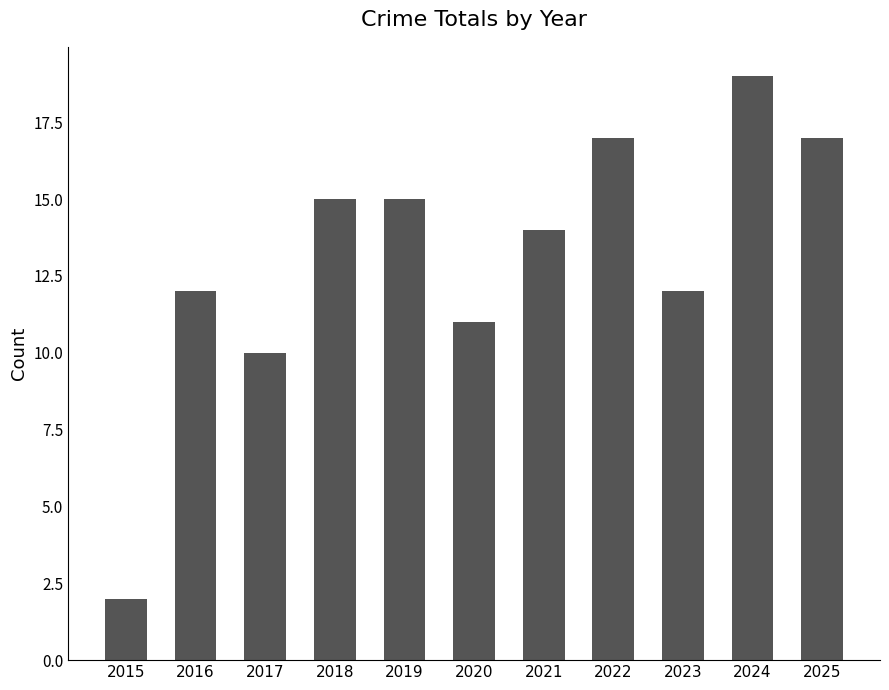

How many bars are there in total?

11